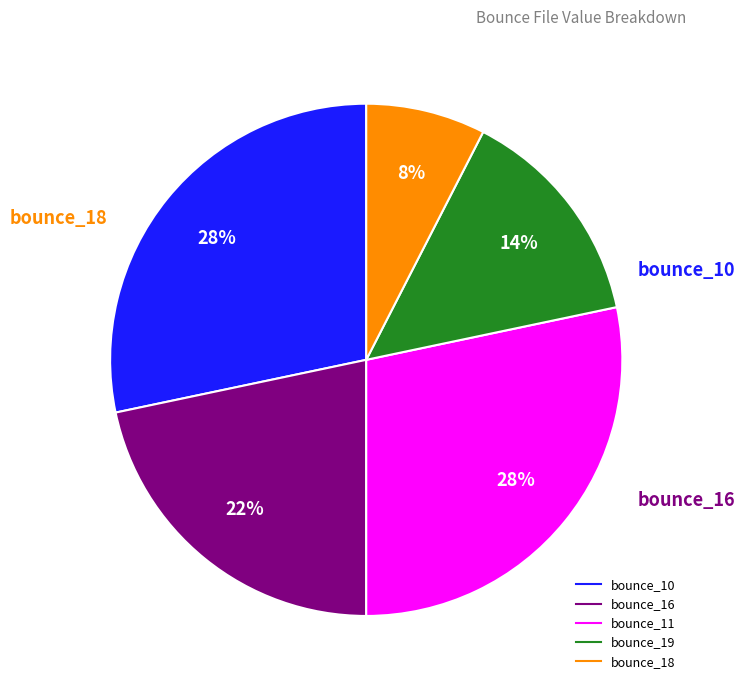

What percentage is the bounce_10 slice, to the nearest percent?

28%